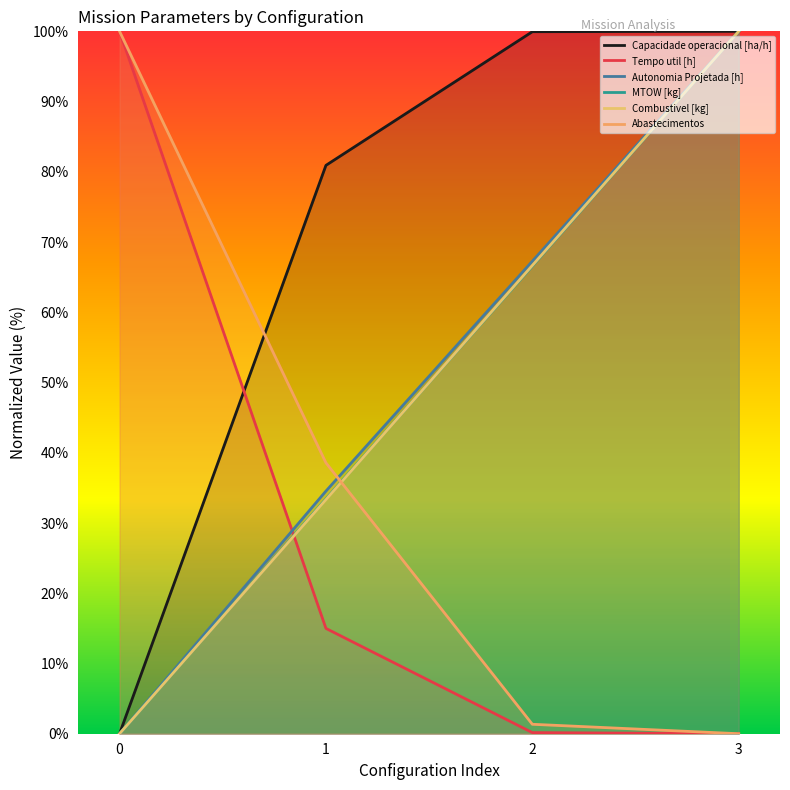

Between which two adjacent categories do Tempo util [h] and Combustivel [kg] first intersect?

0 and 1